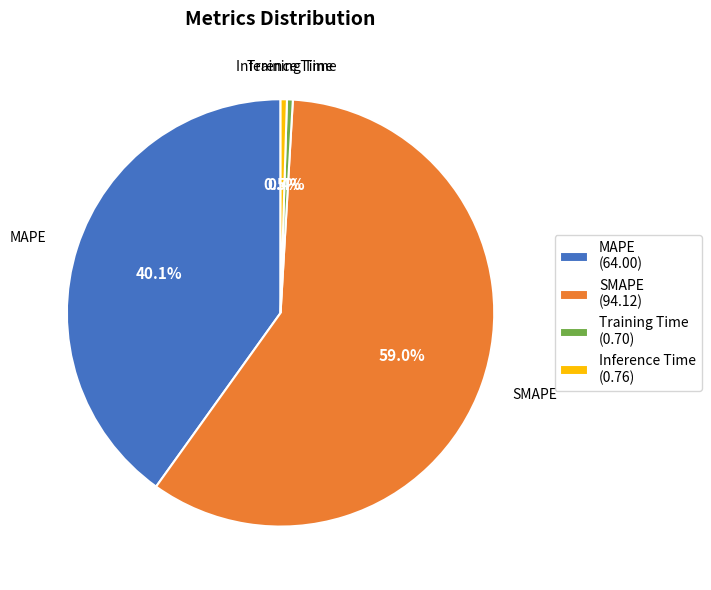

What percentage is NOT represented by MAPE?

59.9%